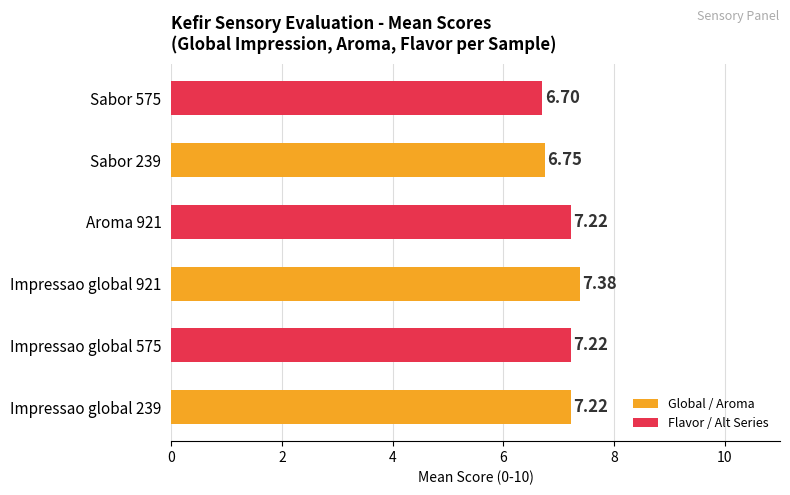

Which label corresponds to the largest value in the chart?

Impressao global 921